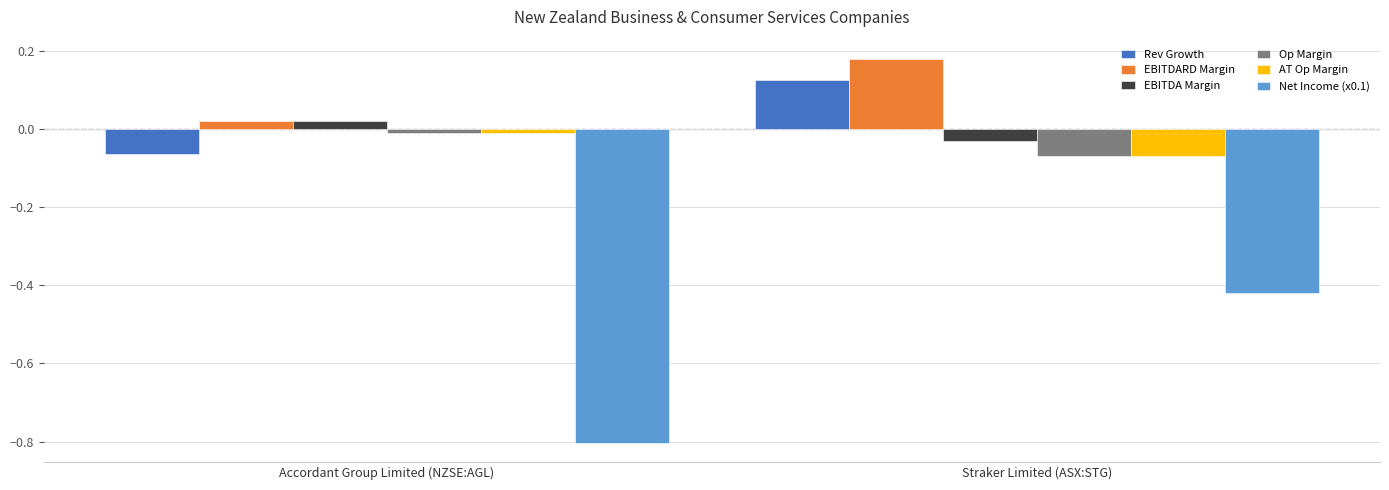

True or false: Net Income (x0.1) has a value of -0.1 at Straker Limited (ASX:STG).

False